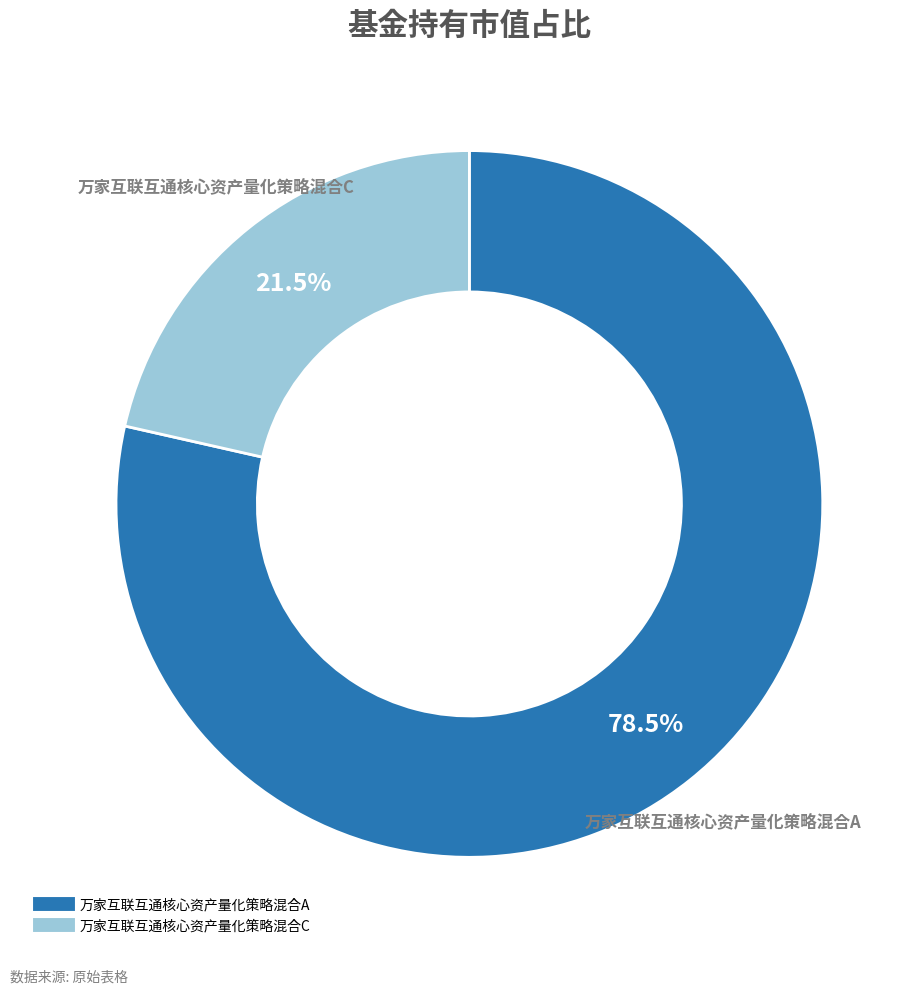

To the nearest percent, what is the difference between the 万家互联互通核心资产量化策略混合A and 万家互联互通核心资产量化策略混合C slice percentages?

57%